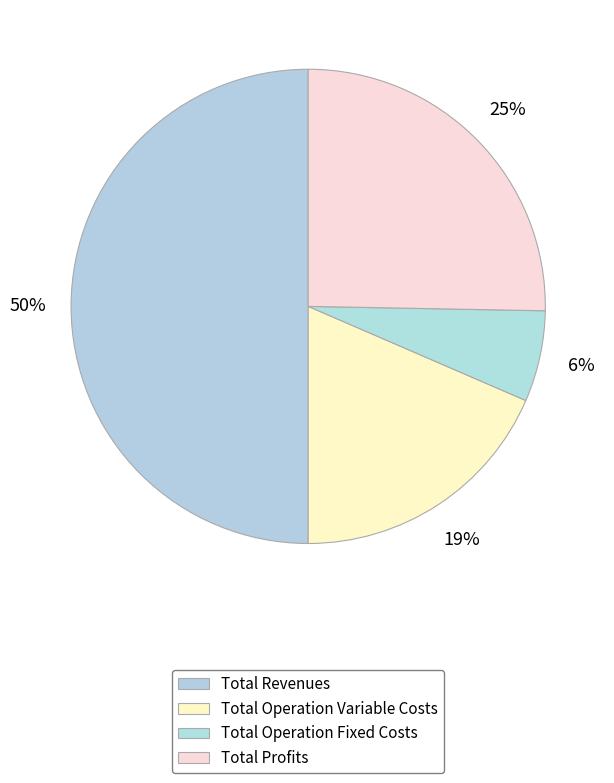

Count the number of slices in the pie.

4